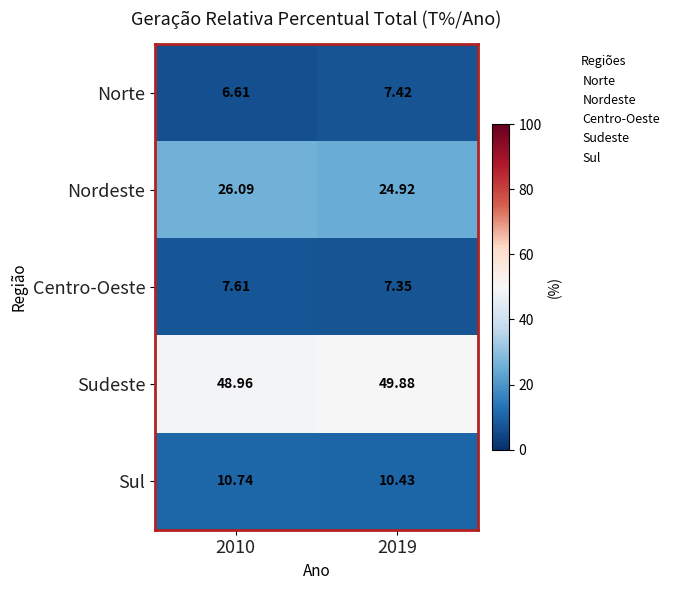

Which series has the widest spread of values?

Nordeste